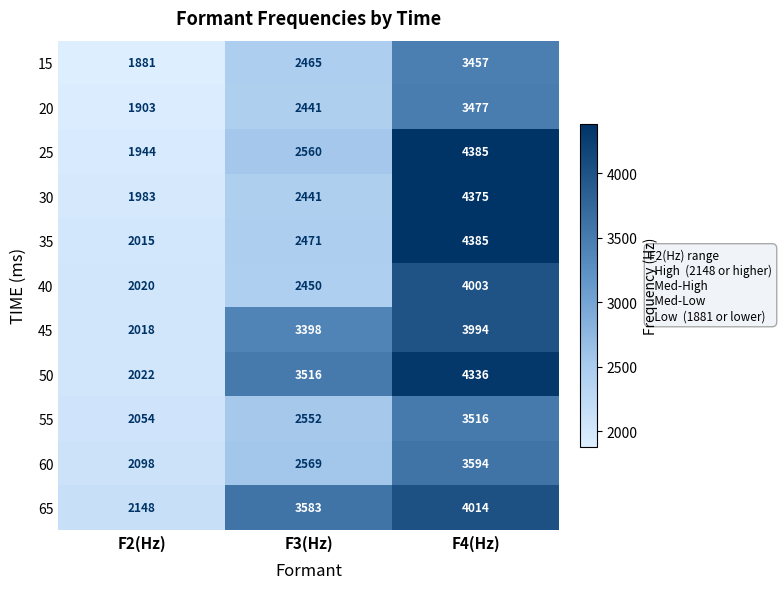

What is the average value of the 25 series?

2963